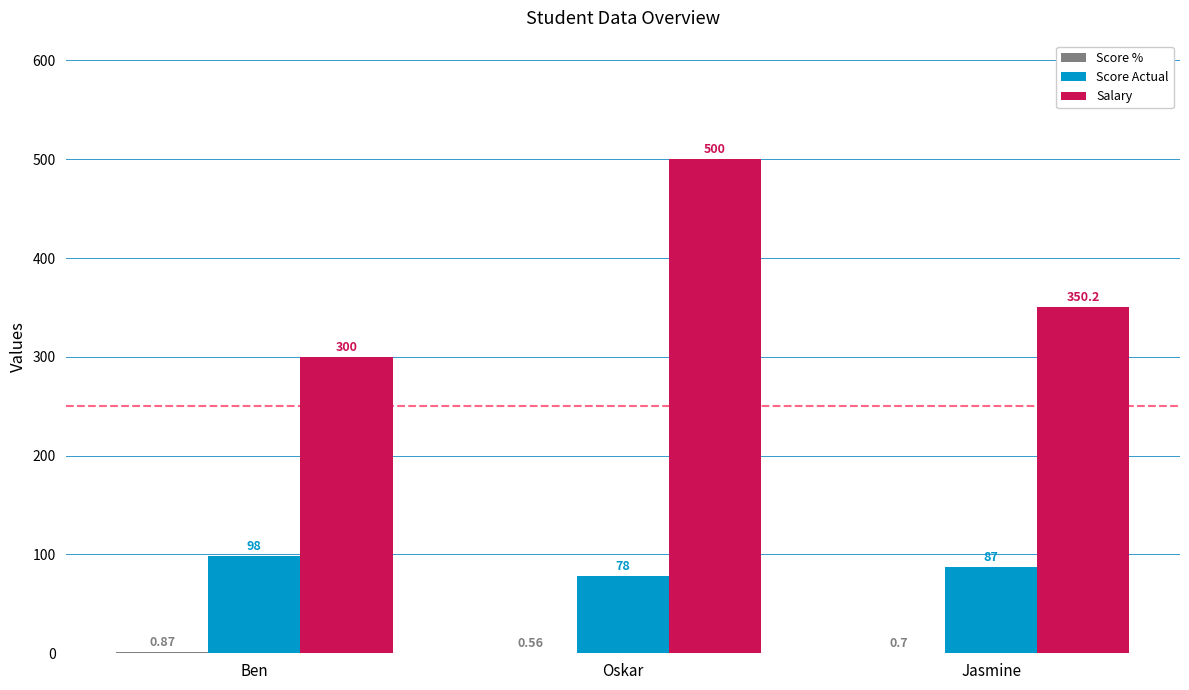

The Score Actual series shows 59.7 at Ben. True or false?

False